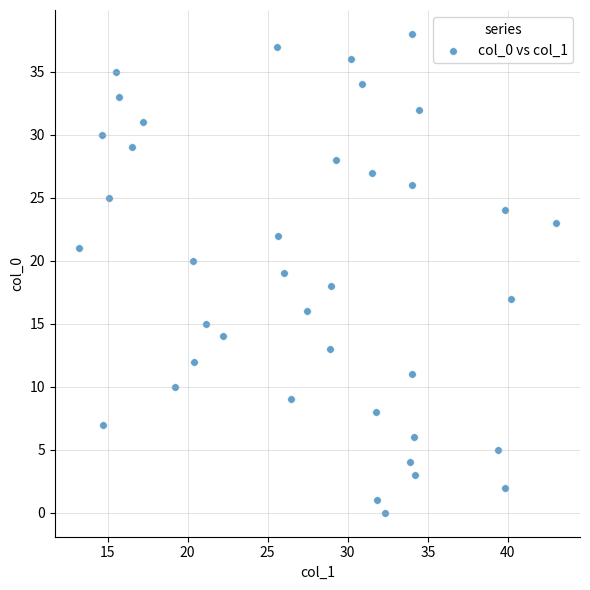

How many points are shown in the scatter plot?

39